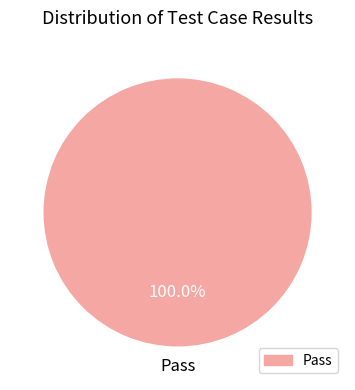

Is there any slice that represents more than half of the pie?

Yes